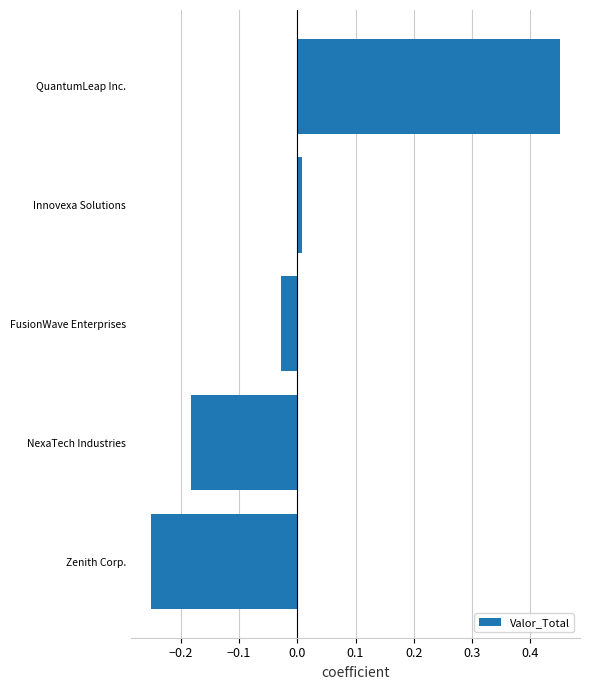

Where is the data nearest to the value 0?

Innovexa Solutions